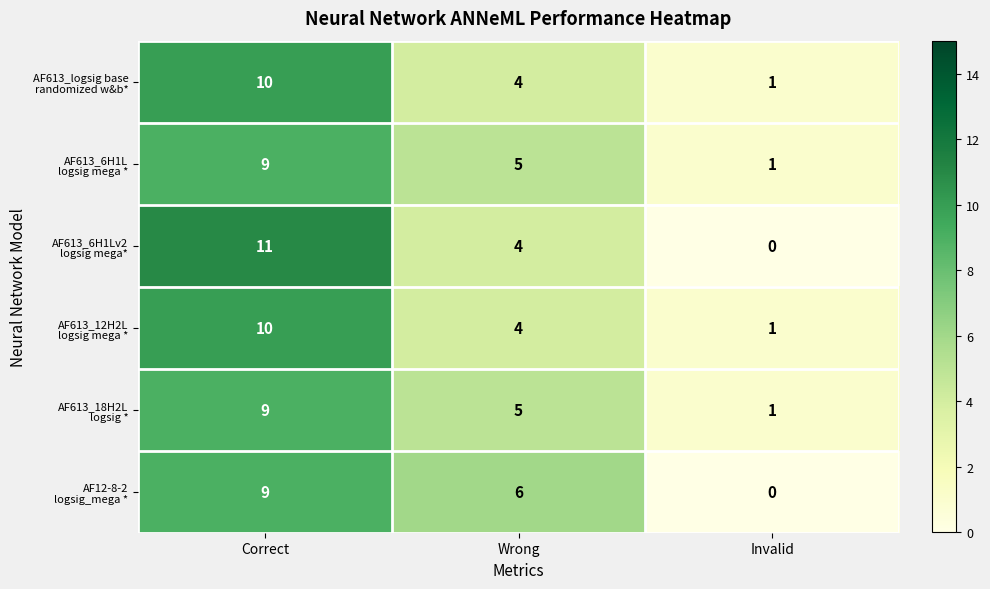

At which category does the chart reach its minimum across all series?

Invalid